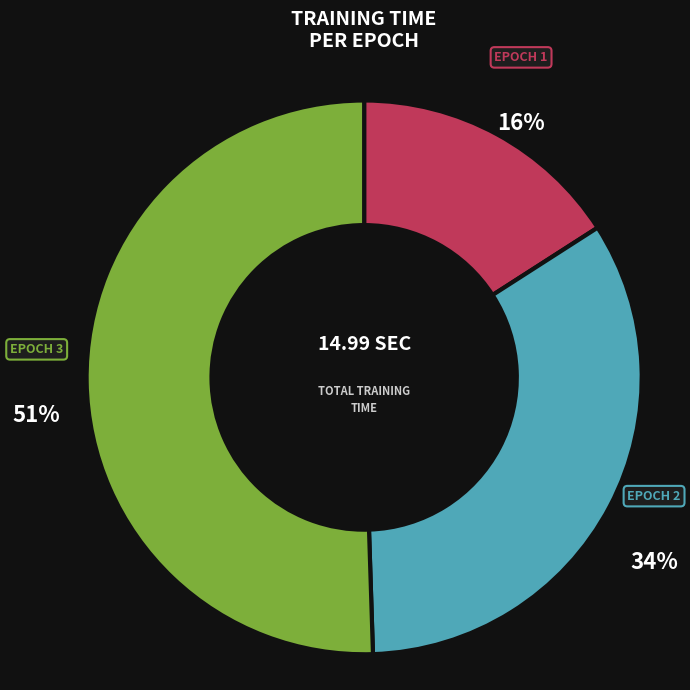

Is there any slice that represents more than half of the pie?

Yes